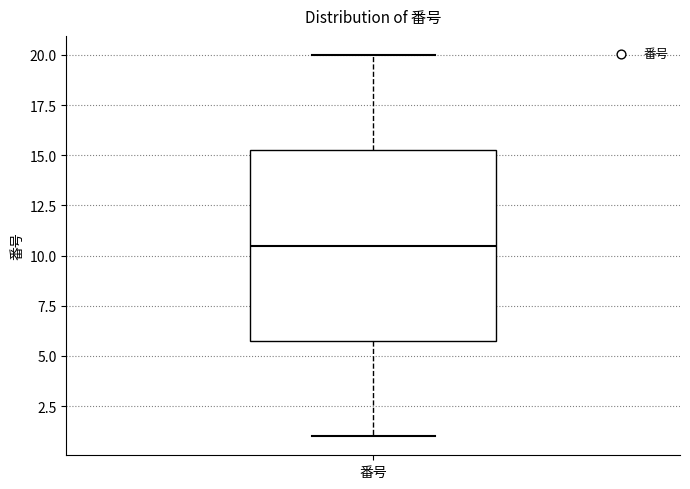

Read this box plot against the y-axis: the position of the median line, the range covered by the box, and the ends of both whiskers. The values are not printed on the chart, so give them approximately, as read against the axis.

median 10.5, box 6.0 to 15.5, whiskers 1.0 to 20.0